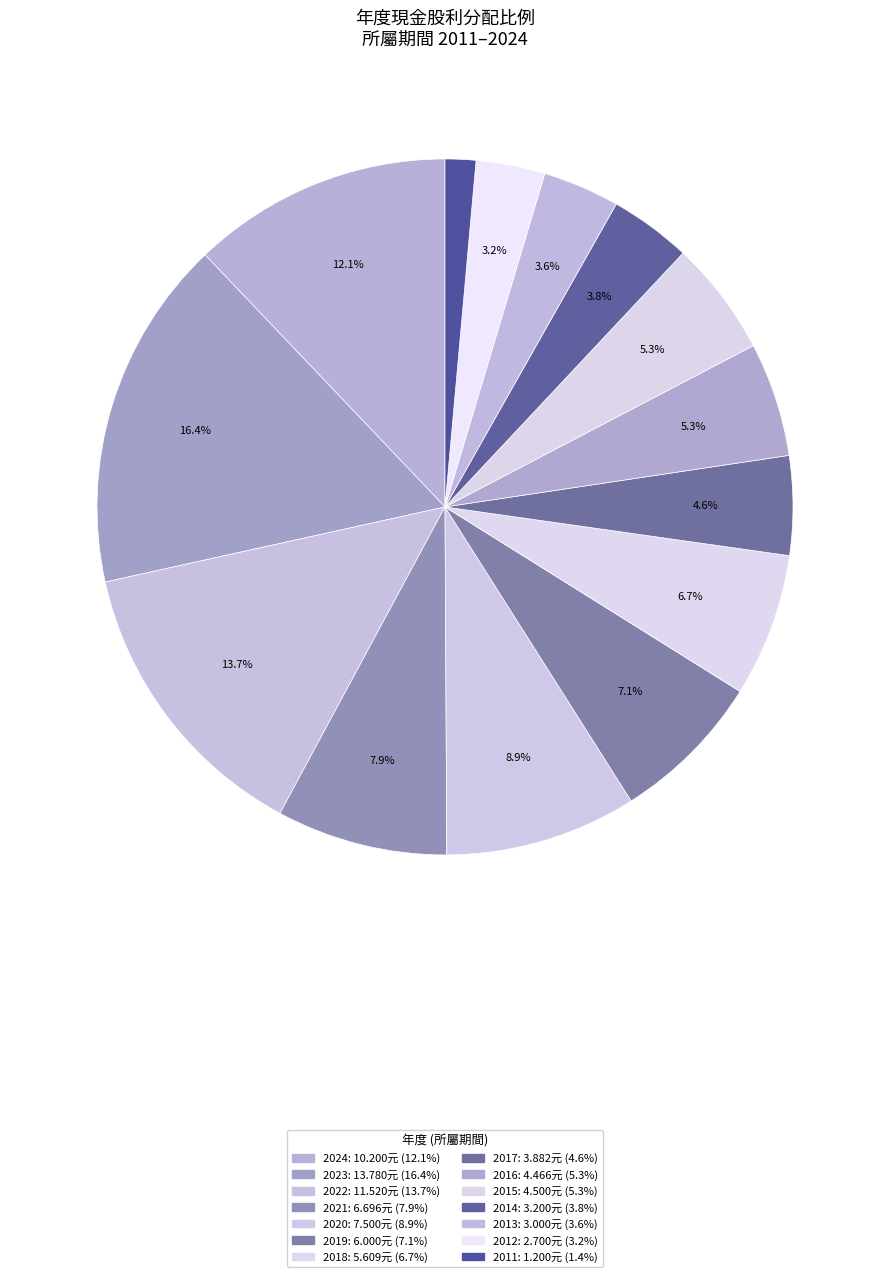

How many segments does this pie chart have?

14